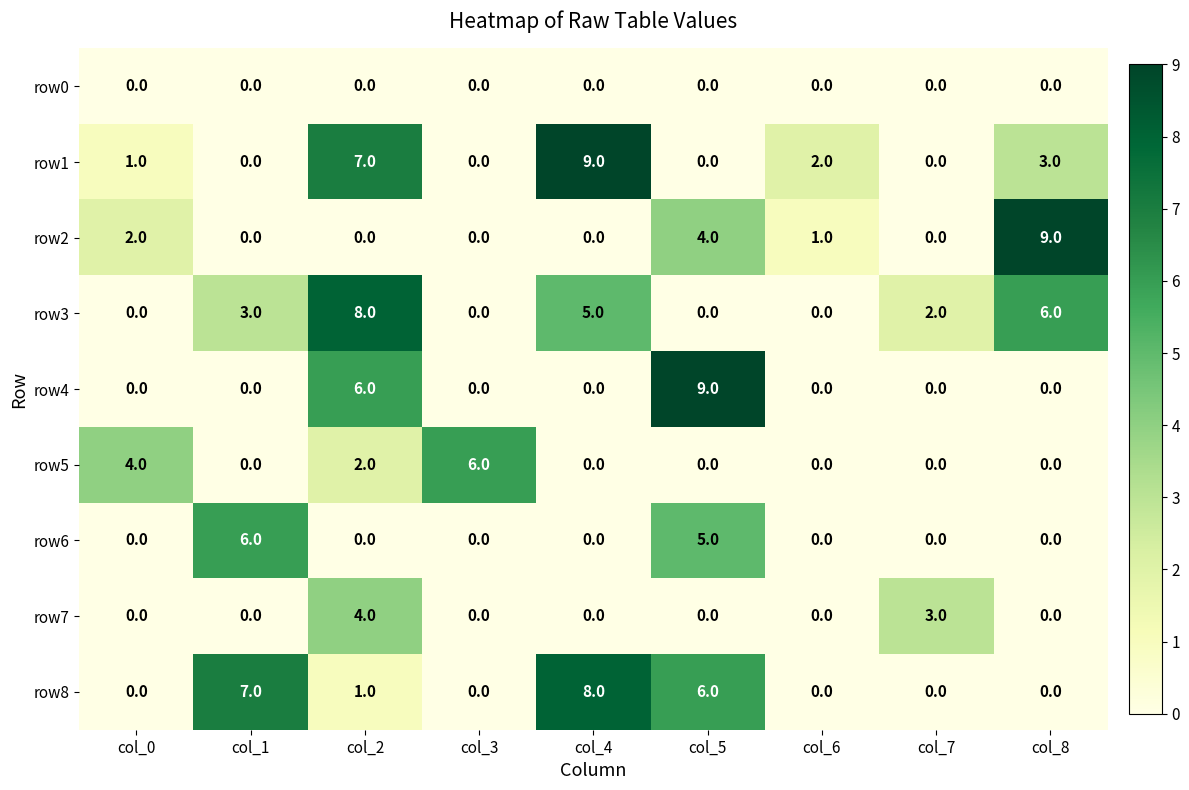

Which category has the highest value in the row6 series?

col_1